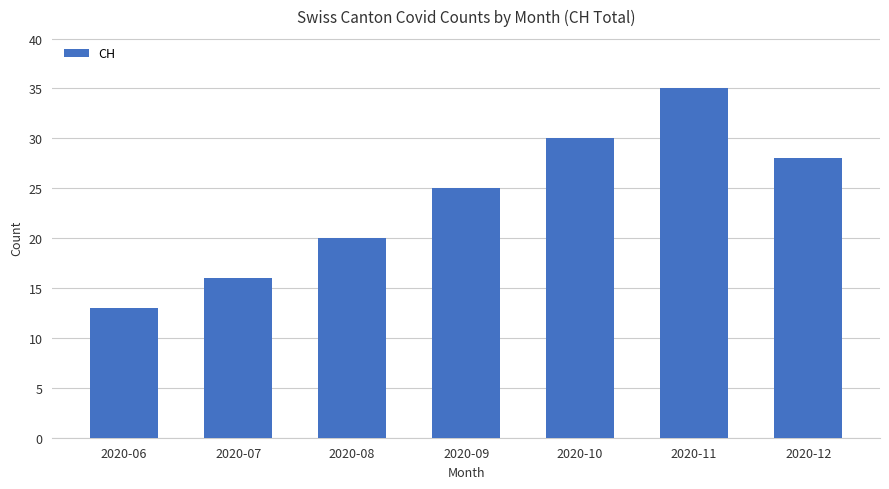

Between 2020-06 and 2020-12, which is larger?

2020-12